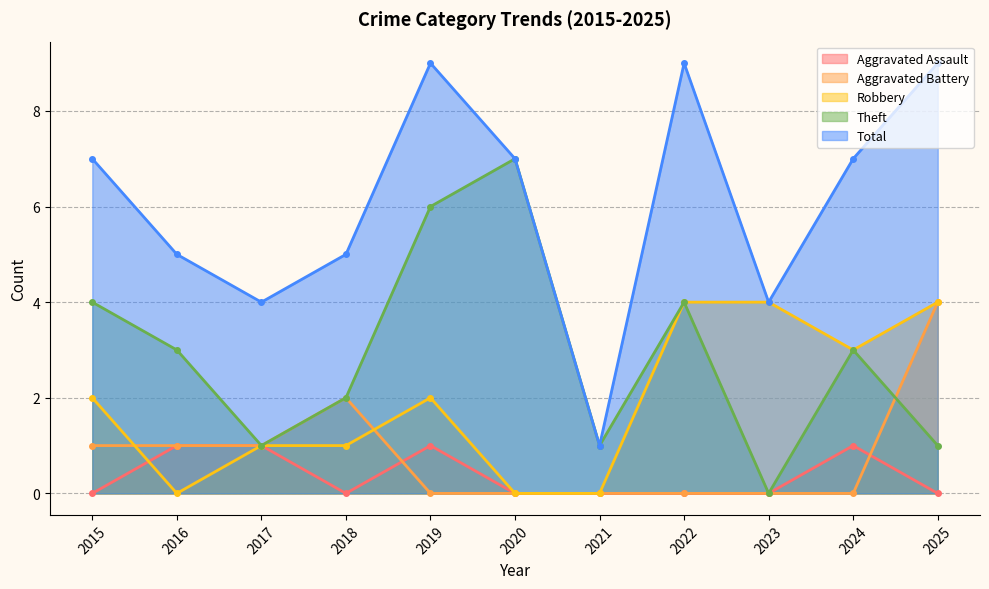

Between 2015 and 2019, which series saw the biggest shift?

Theft